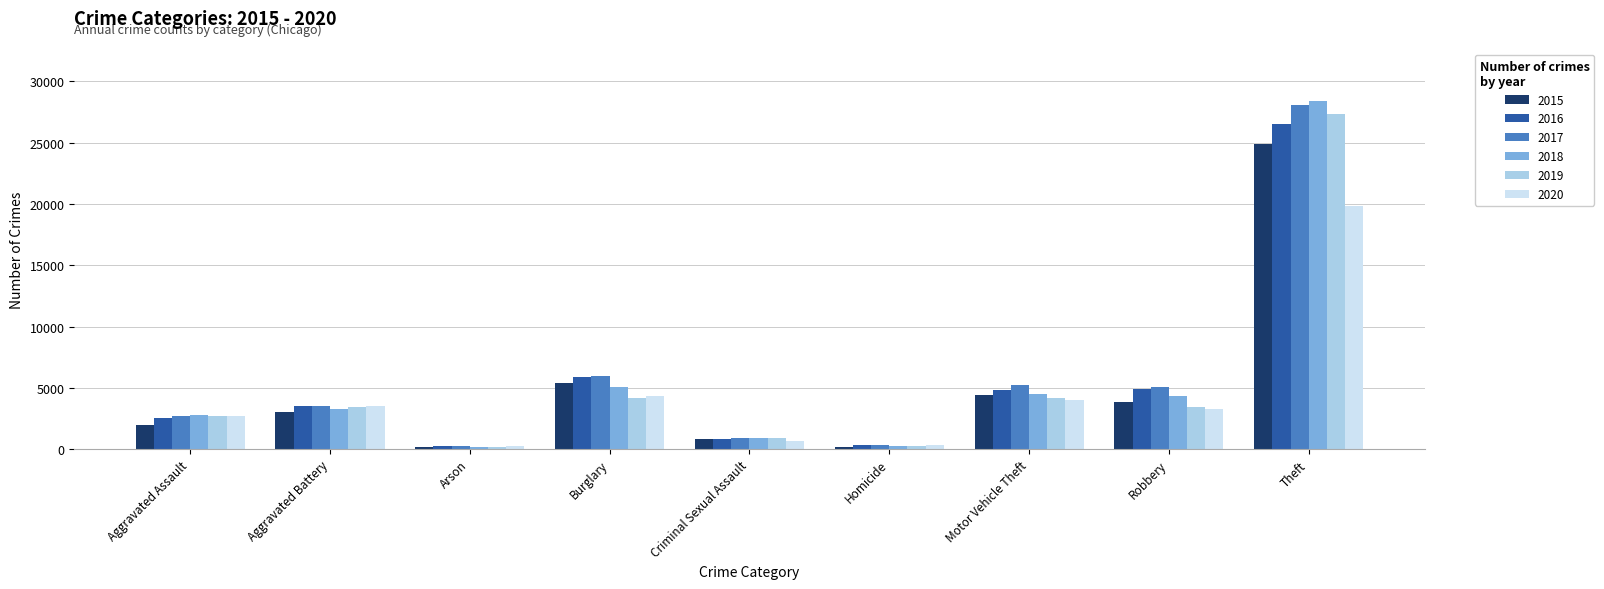

Is it true that 2018 equals 3311 at Aggravated Battery?

True